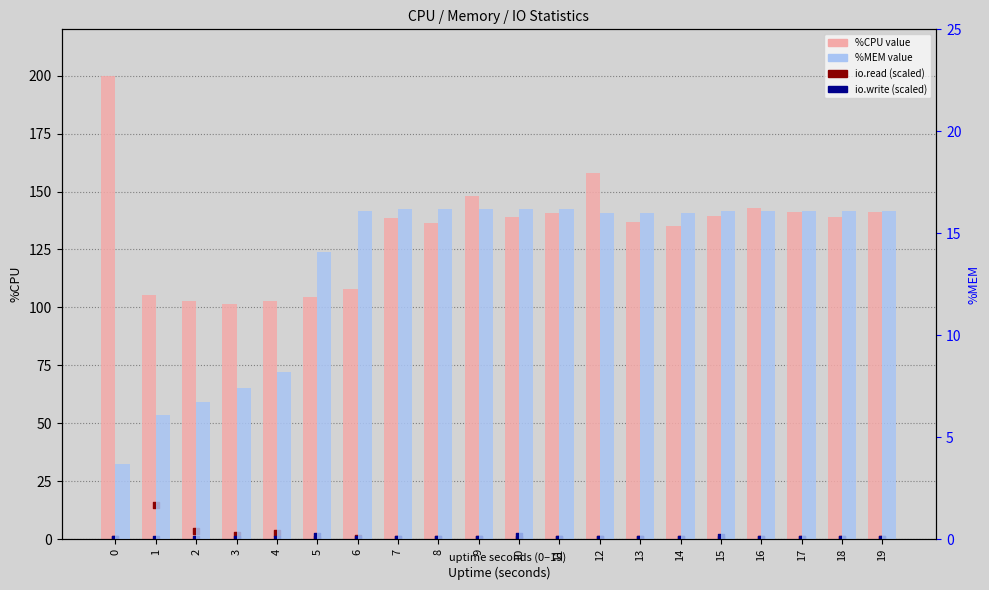

At how many categories does at least one series exceed 87?

20